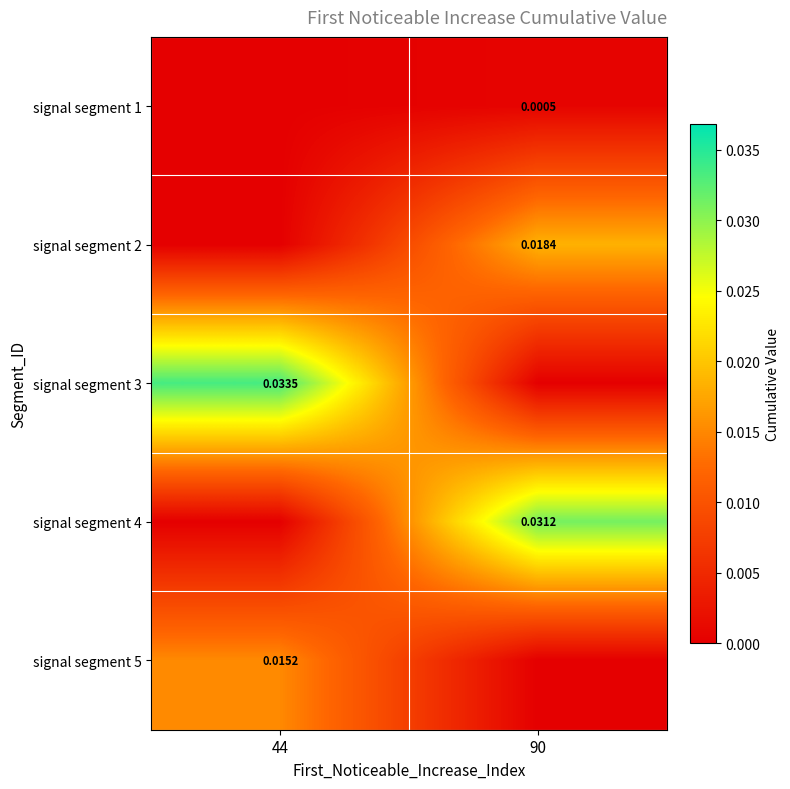

At which category is the sum across all series the highest?

90